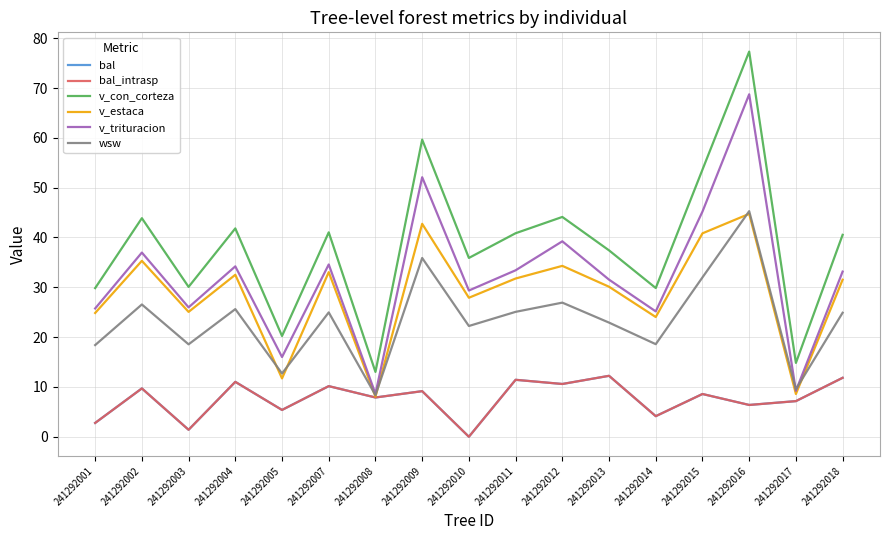

Does the chart display data point markers on the line(s)?

No